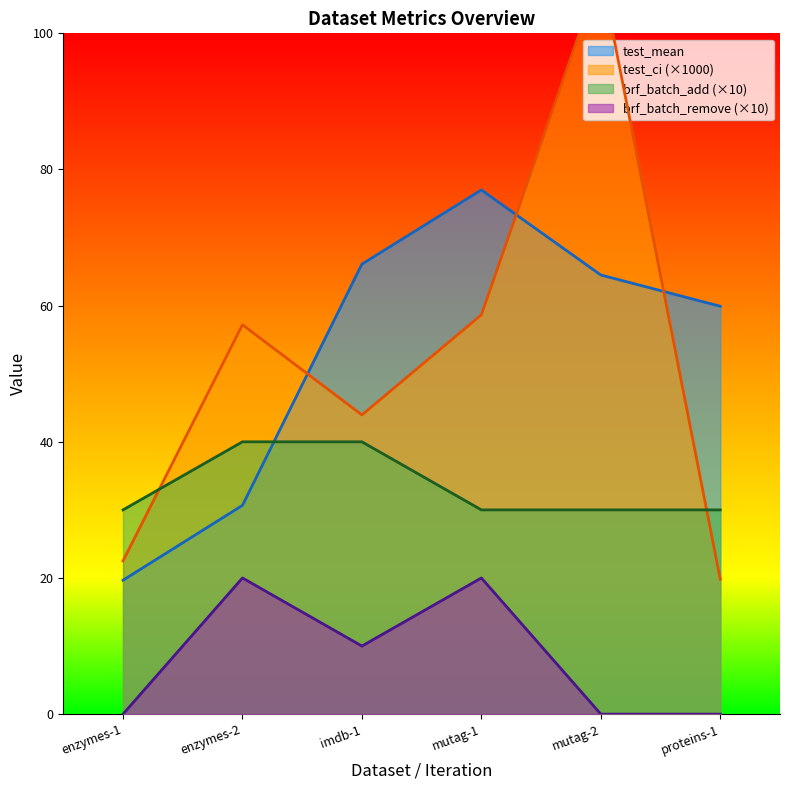

What is the difference between the maximum and minimum values in the brf_batch_add series?

10.0